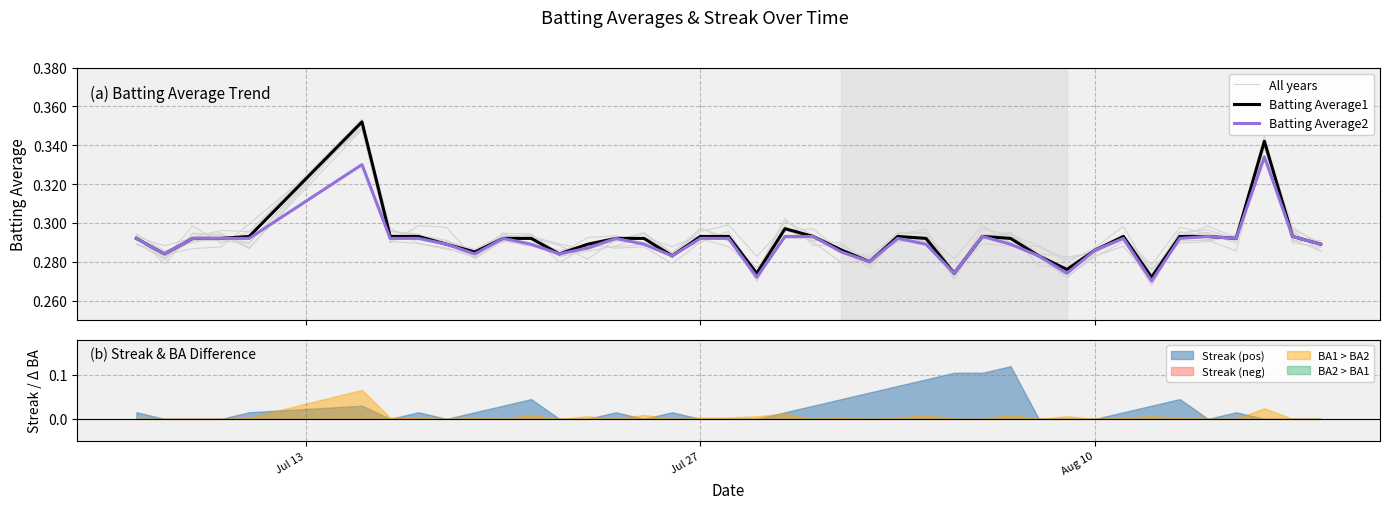

Which series has the largest total across all categories?

All years